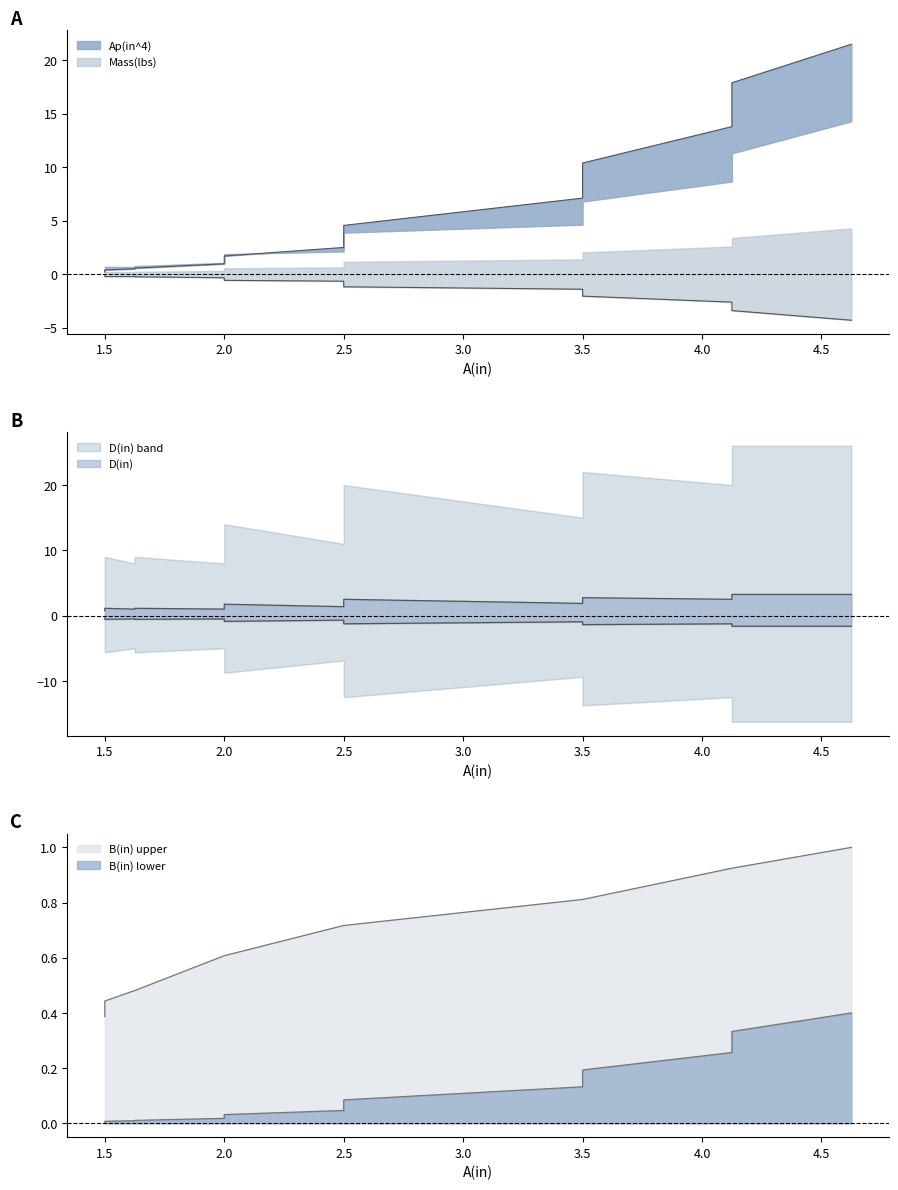

Which category has the lowest value in the D(in) series?

1.5